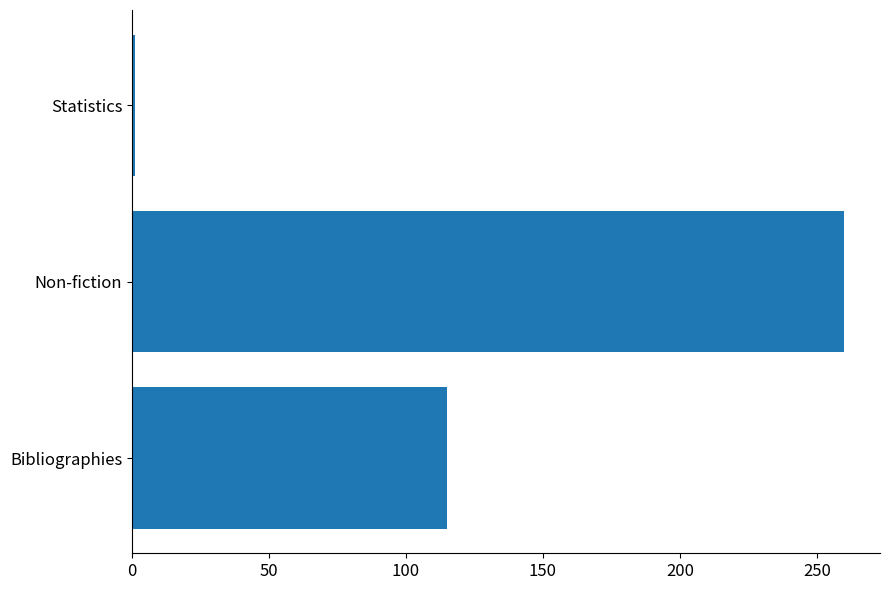

Count the values in the range 1 to 260.

3